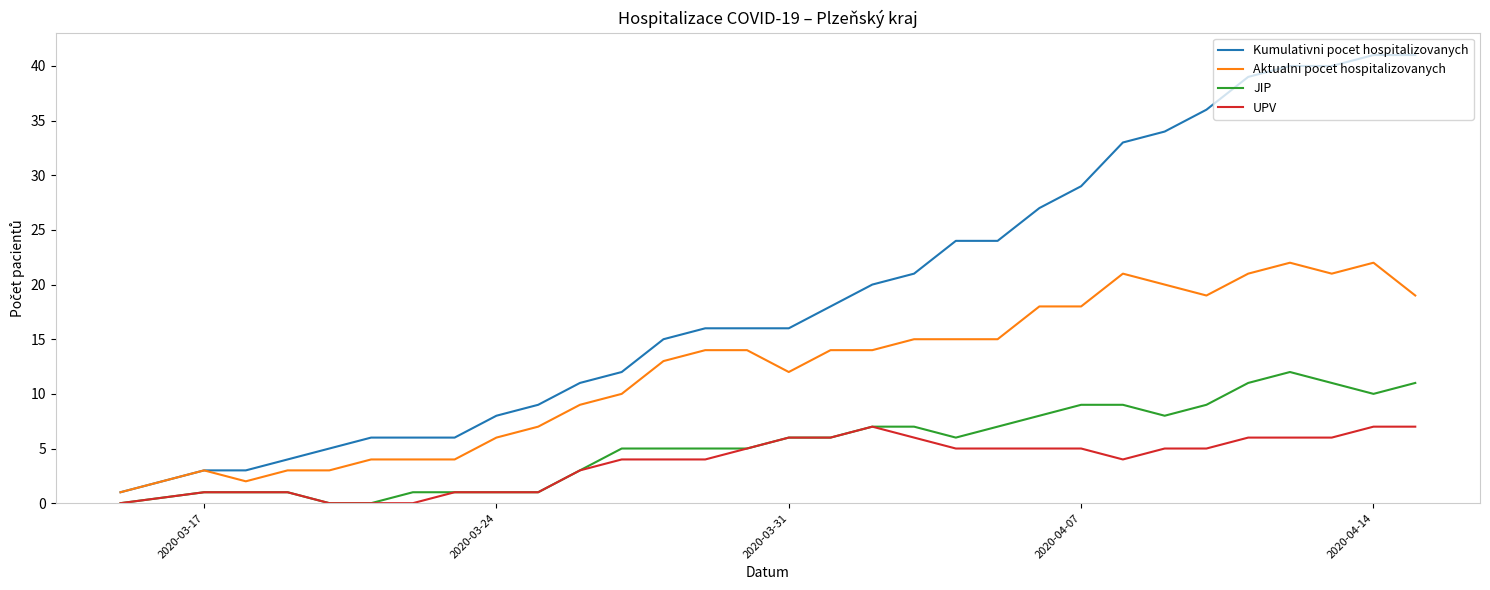

True or false: UPV has more than 0 interior local peaks.

True